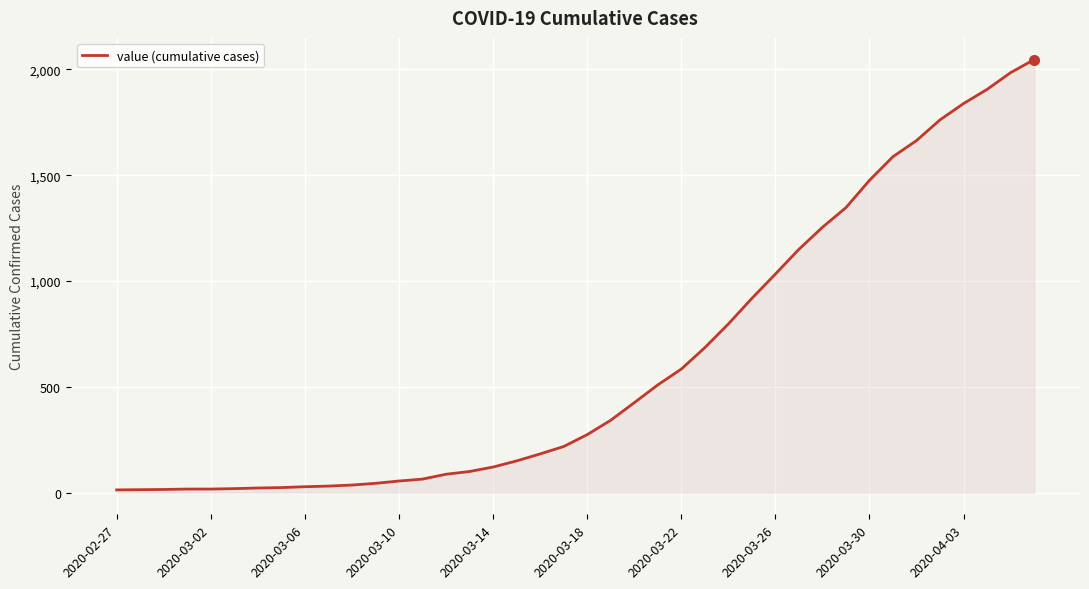

What is the difference between the maximum and minimum values?

2034